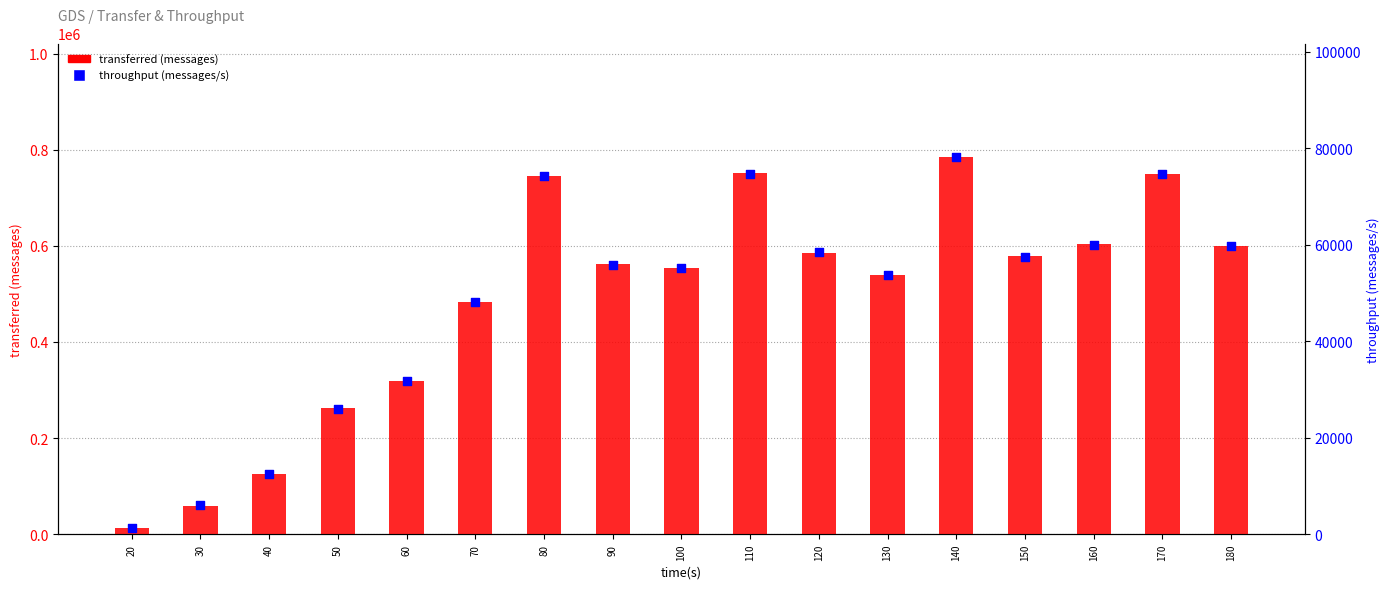

At how many categories does at least one series exceed 414703?

12